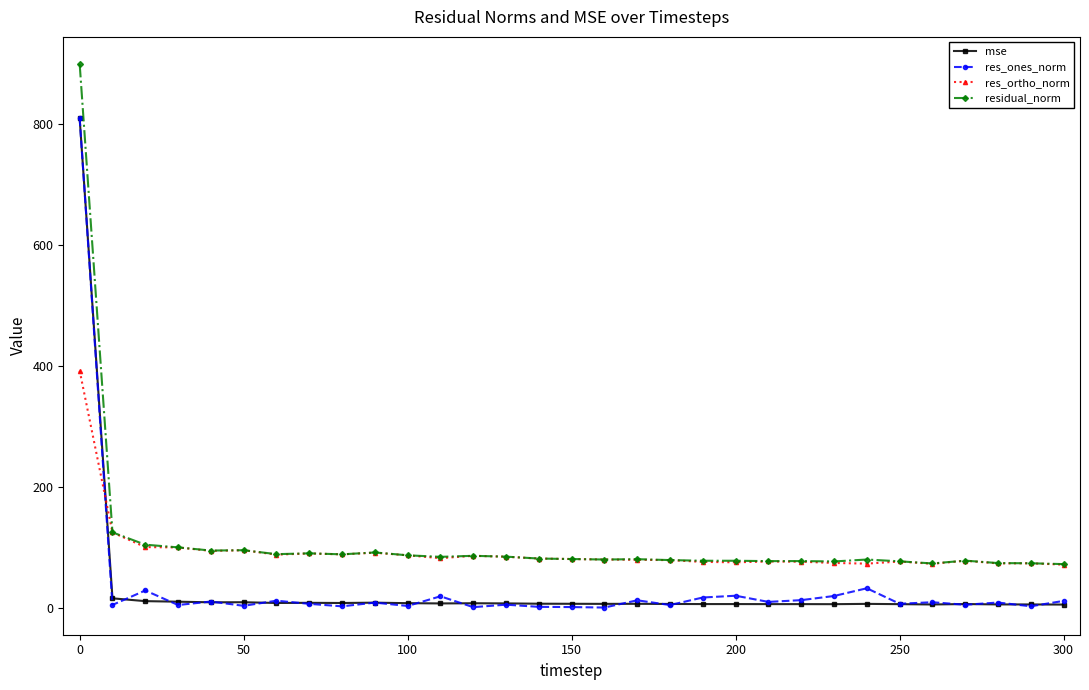

What is the value of the res_ortho_norm point at the 12th from the left?

82.0